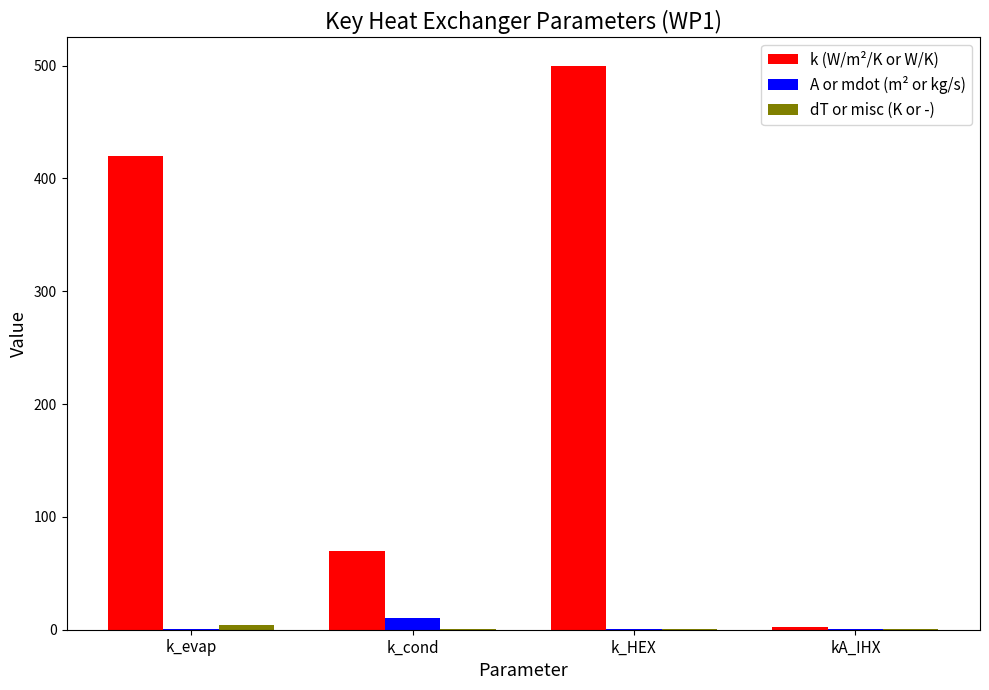

Which series has the largest total across all categories?

k (W/m²/K or W/K)